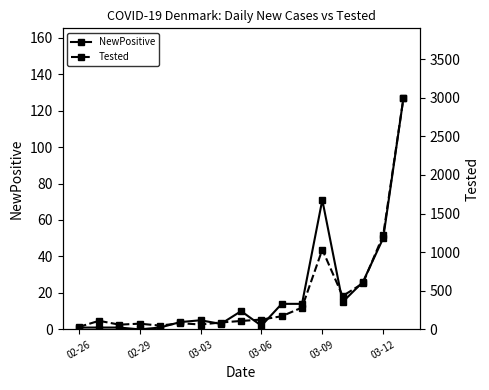

What is the highest value of the NewPositive series?

127